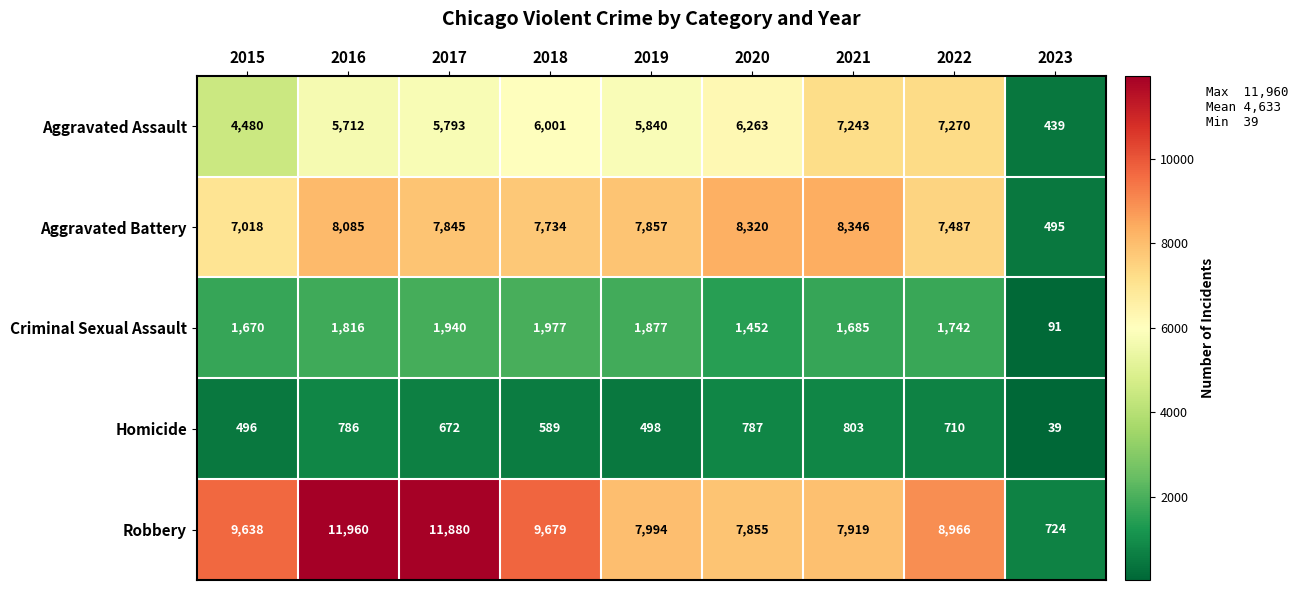

The value of Criminal Sexual Assault at 2021 is 1685. True or false?

True